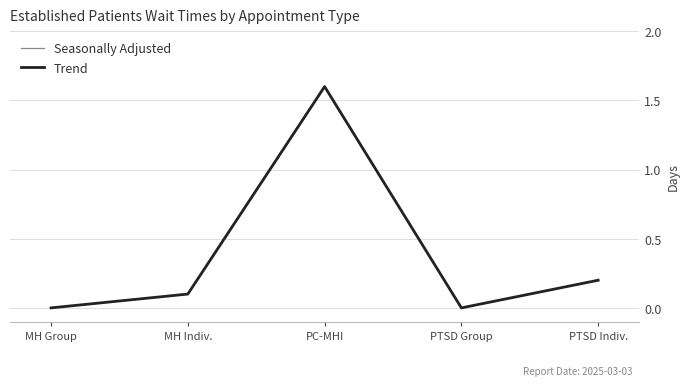

What is the label of the 3rd point from the left?

PC-MHI